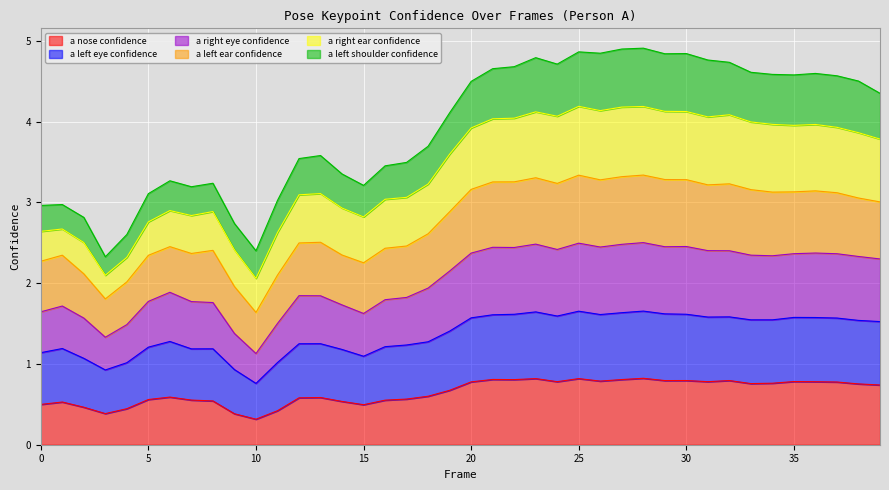

How many categories are shown in the chart?

40